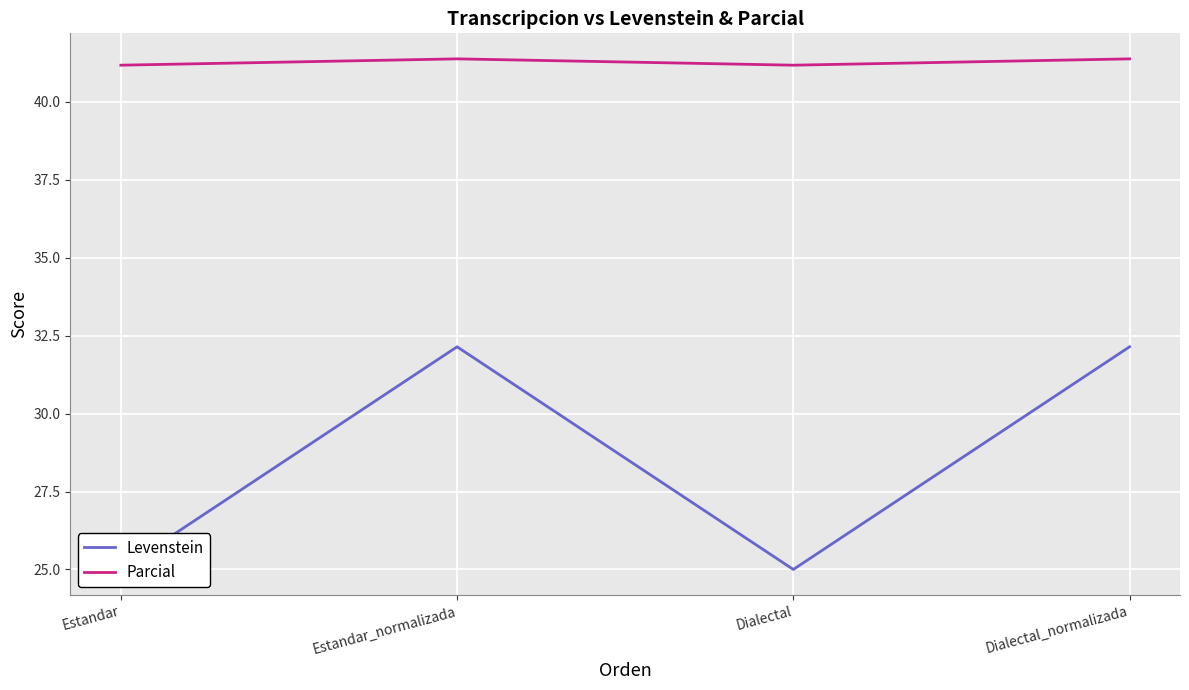

What position from the left is Estandar_normalizada?

2